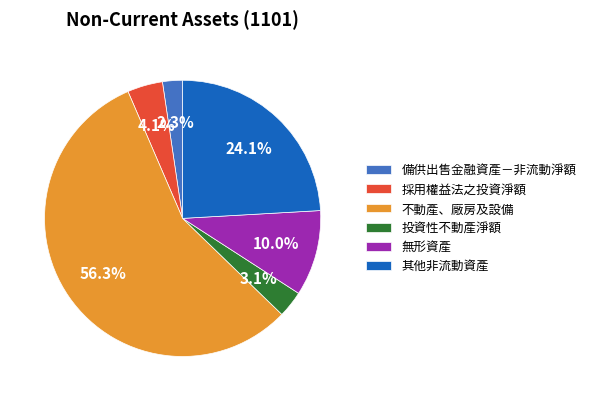

Is it true that 不動產、廠房及設備 is 56% of the pie?

True